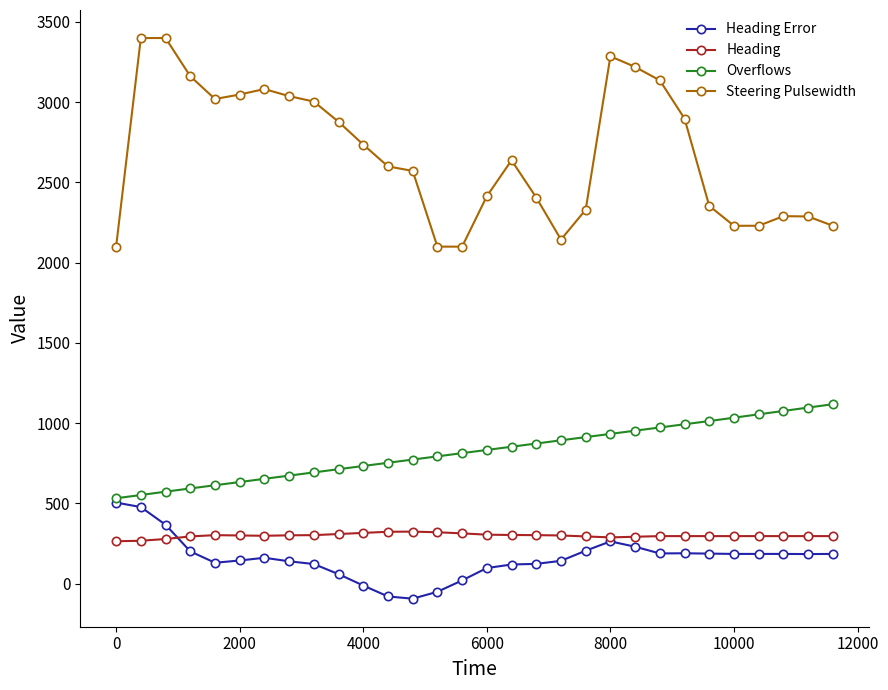

Count the number of data series in this chart.

4